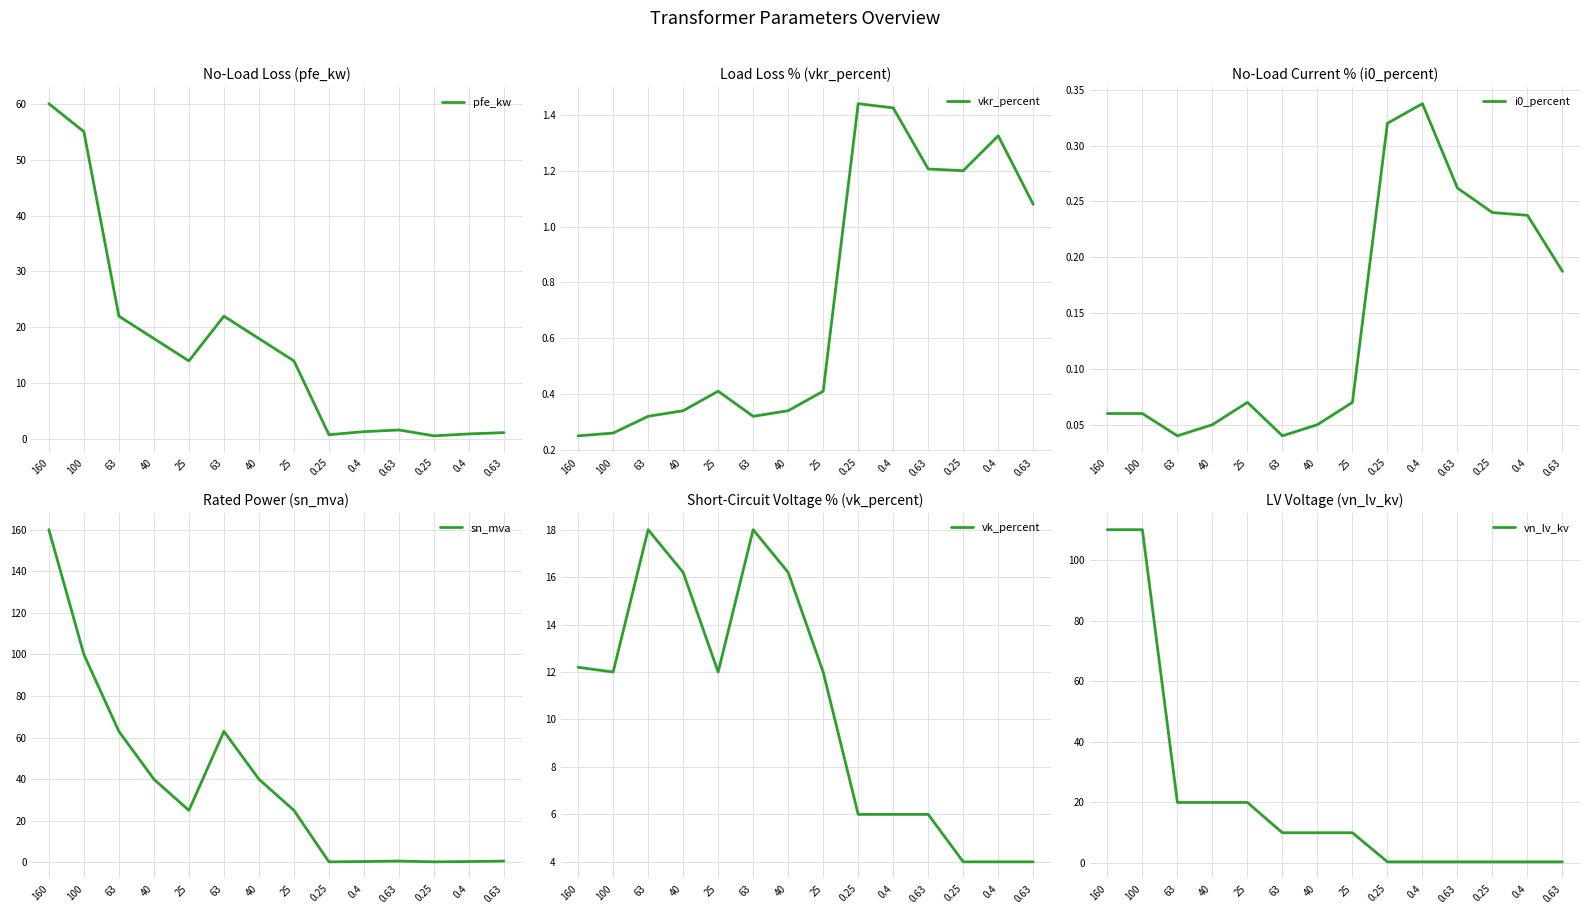

At 0.4, list the series in order from largest to smallest.

vk_percent, vkr_percent, pfe_kw, sn_mva, vn_lv_kv, i0_percent